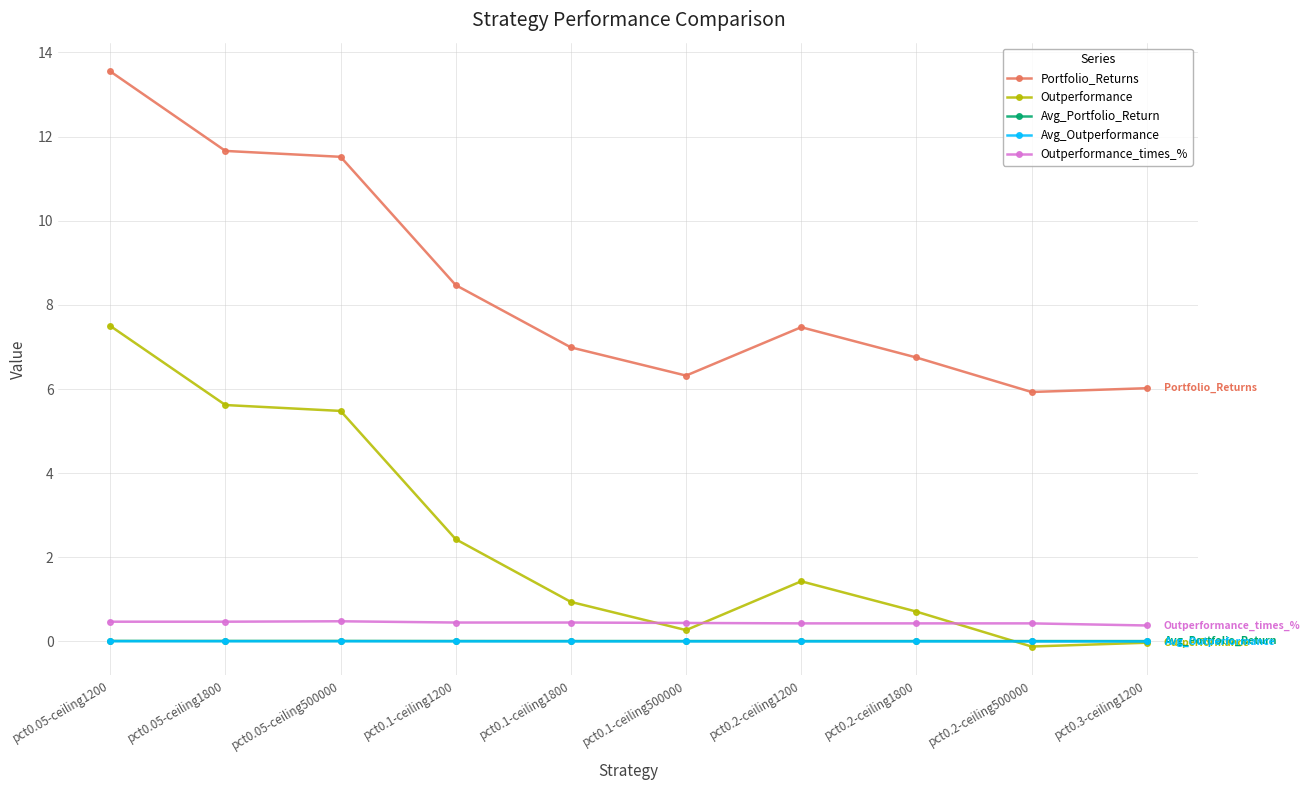

Which series has the largest total across all categories?

Portfolio_Returns